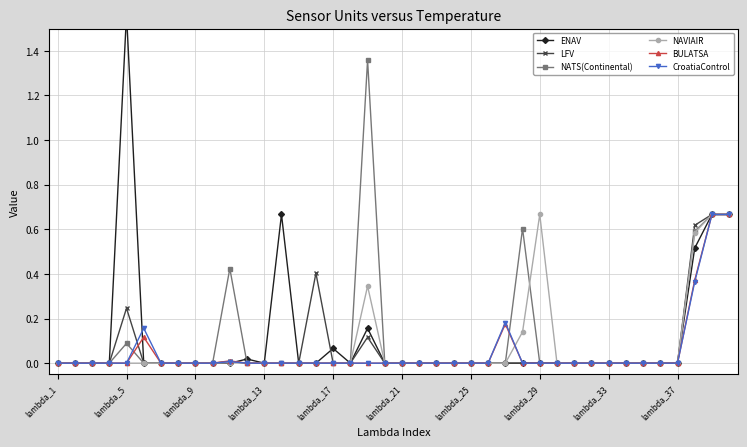

Reading right to left, list all the values displayed in this chart.

ENAV: 0.7	0.7	0.5	0.0	0.0	0.0	0.0	0.0	0.0	0.0	0.0	0.0	0.0	0.0	0.0	0.0	0.0	0.0	0.0	0.0	0.0	0.2	0.0	0.1	0.0	0.0	0.7	0.0	0.0	0.0	0.0	0.0	0.0	0.0	0.0	1.6	0.0	0.0	0.0	0.0
LFV: 0.7	0.7	0.6	0.0	0.0	0.0	0.0	0.0	0.0	0.0	0.0	0.0	0.0	0.0	0.0	0.0	0.0	0.0	0.0	0.0	0.0	0.1	0.0	0.0	0.4	0.0	0.0	0.0	0.0	0.0	0.0	0.0	0.0	0.0	0.0	0.2	0.0	0.0	0.0	0.0
NATS(Continental): 0.7	0.7	0.6	0.0	0.0	0.0	0.0	0.0	0.0	0.0	0.0	0.0	0.6	0.0	0.0	0.0	0.0	0.0	0.0	0.0	0.0	1.4	0.0	0.0	0.0	0.0	0.0	0.0	0.0	0.4	0.0	0.0	0.0	0.0	0.0	0.1	0.0	0.0	0.0	0.0
NAVIAIR: 0.7	0.7	0.6	0.0	0.0	0.0	0.0	0.0	0.0	0.0	0.0	0.7	0.1	0.0	0.0	0.0	0.0	0.0	0.0	0.0	0.0	0.3	0.0	0.0	0.0	0.0	0.0	0.0	0.0	0.0	0.0	0.0	0.0	0.0	0.0	0.0	0.0	0.0	0.0	0.0
BULATSA: 0.7	0.7	0.4	0.0	0.0	0.0	0.0	0.0	0.0	0.0	0.0	0.0	0.0	0.2	0.0	0.0	0.0	0.0	0.0	0.0	0.0	0.0	0.0	0.0	0.0	0.0	0.0	0.0	0.0	0.0	0.0	0.0	0.0	0.0	0.1	0.0	0.0	0.0	0.0	0.0
CroatiaControl: 0.7	0.7	0.4	0.0	0.0	0.0	0.0	0.0	0.0	0.0	0.0	0.0	0.0	0.2	0.0	0.0	0.0	0.0	0.0	0.0	0.0	0.0	0.0	0.0	0.0	0.0	0.0	0.0	0.0	0.0	0.0	0.0	0.0	0.0	0.2	0.0	0.0	0.0	0.0	0.0